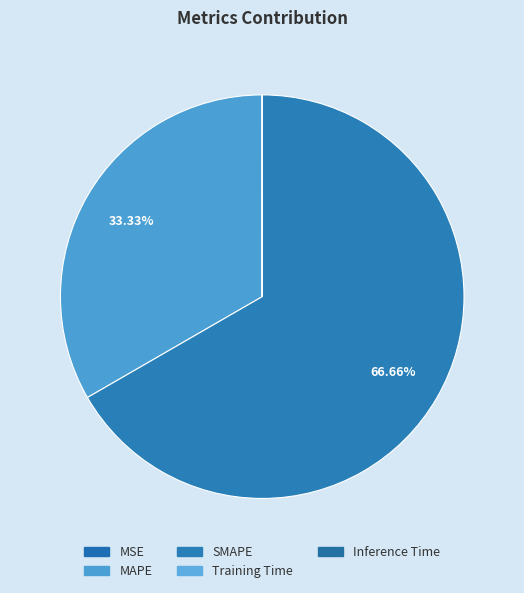

What is the change in value from SMAPE to Training Time?

-200.0